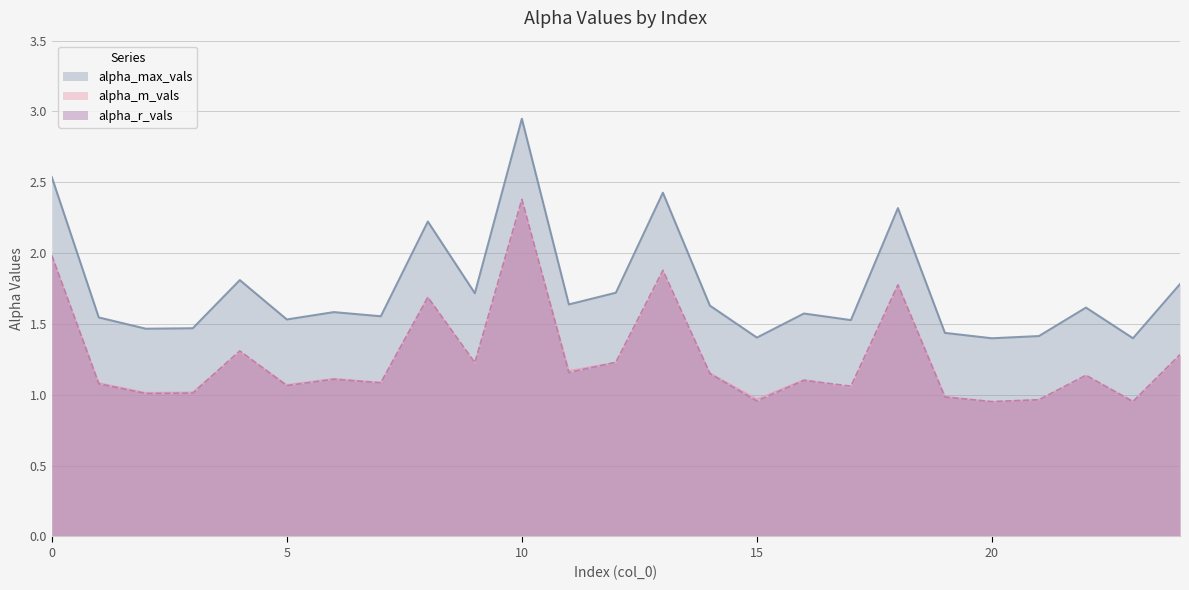

How many lines are shown in the chart?

3